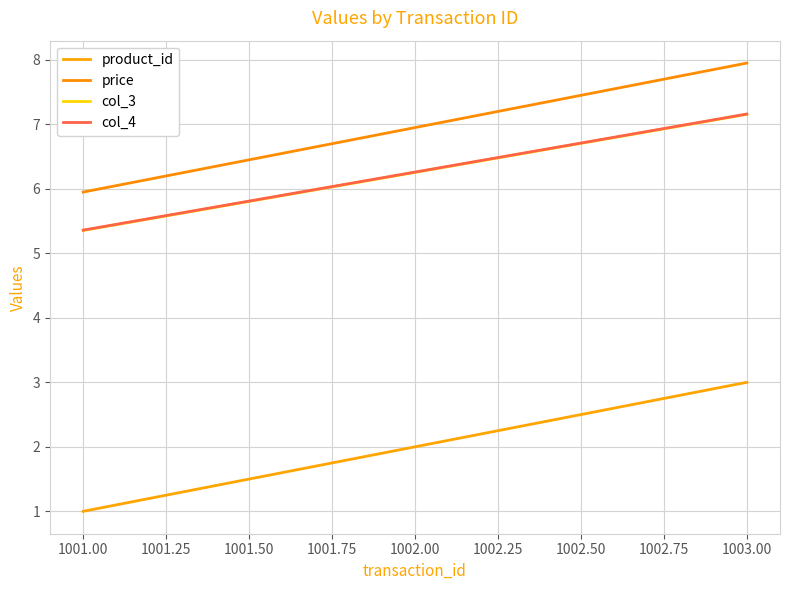

Which category has the lowest value in the price series?

1001.00